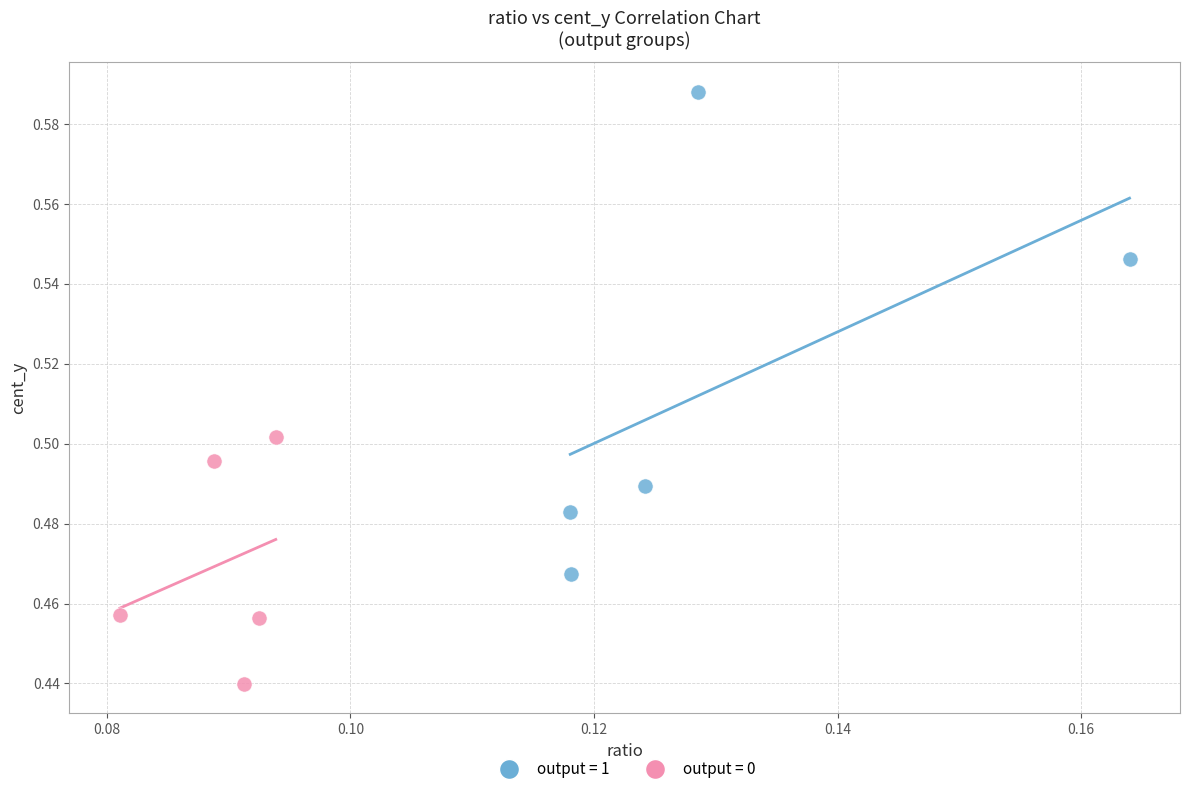

Which series contains the lowest Y value?

output = 0